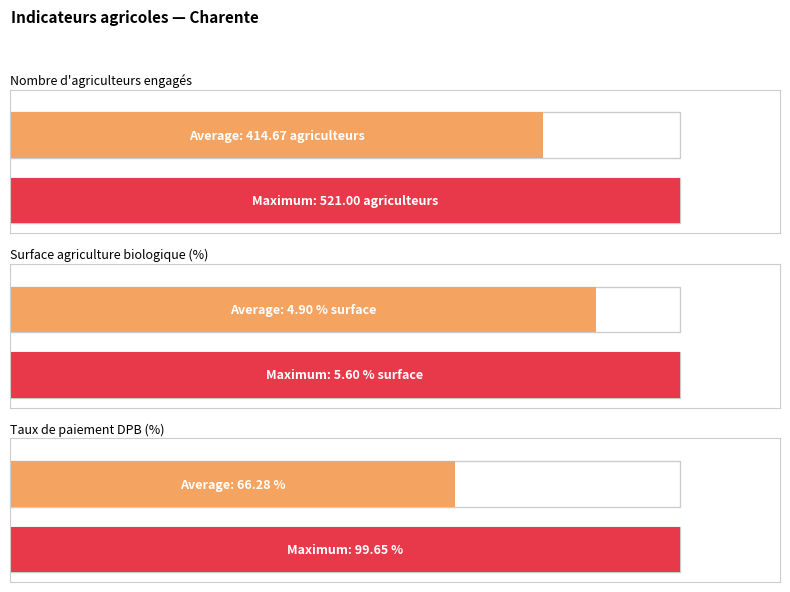

At how many categories does at least one series exceed 365?

2